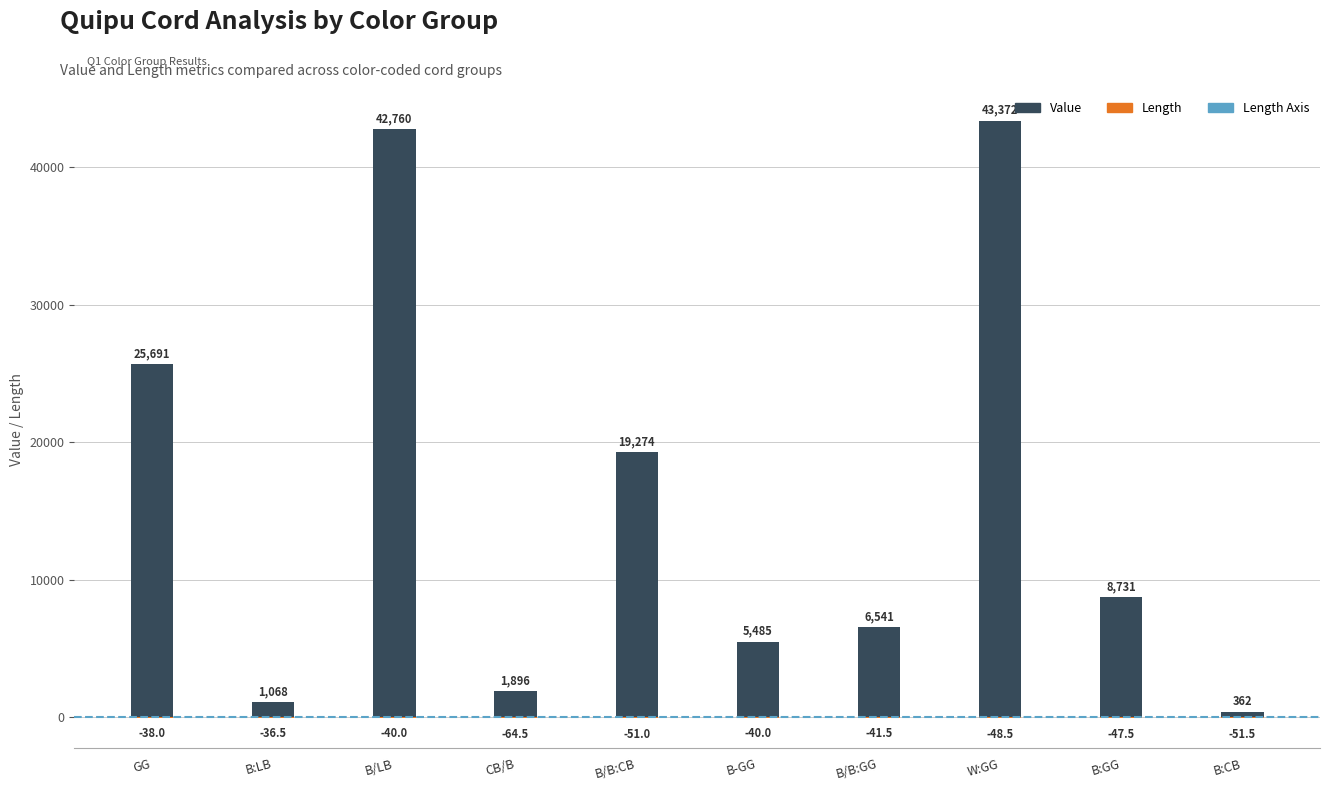

What is the label of the 3rd bar from the right?

W:GG